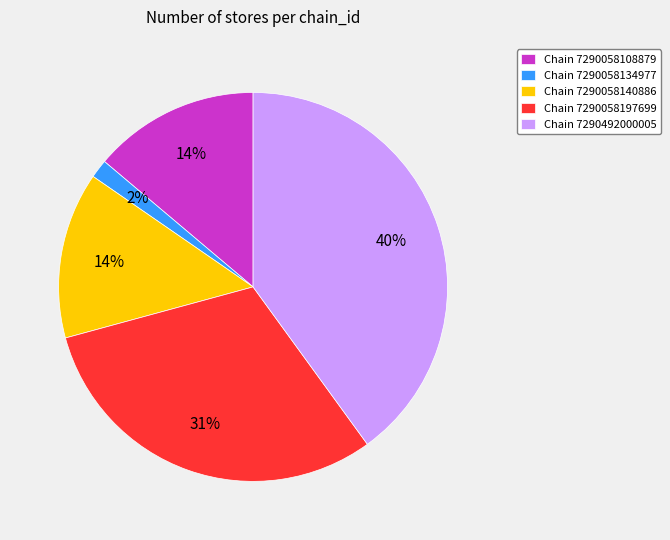

Does any single category account for the majority?

No